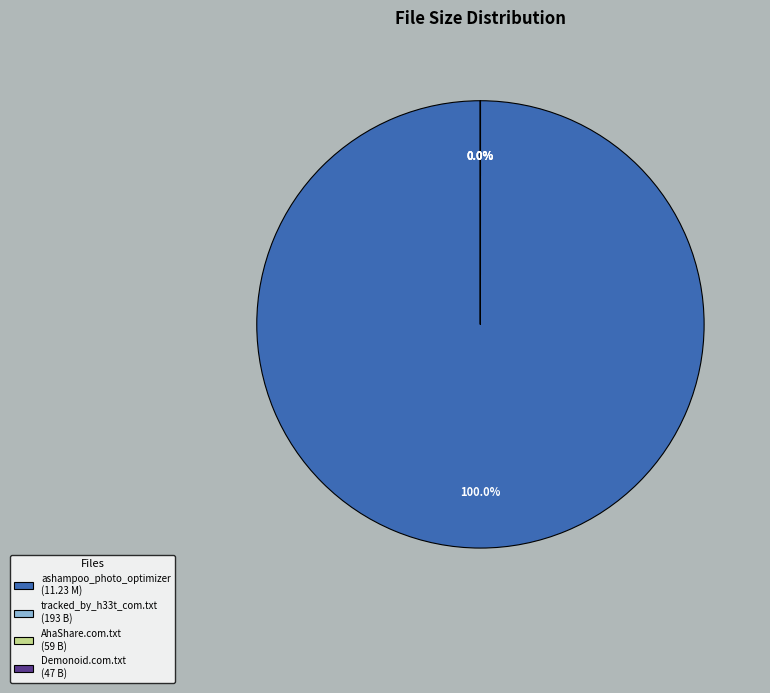

True or false: Torrent downloaded from AhaShare.com.txt accounts for 0% of the total.

True